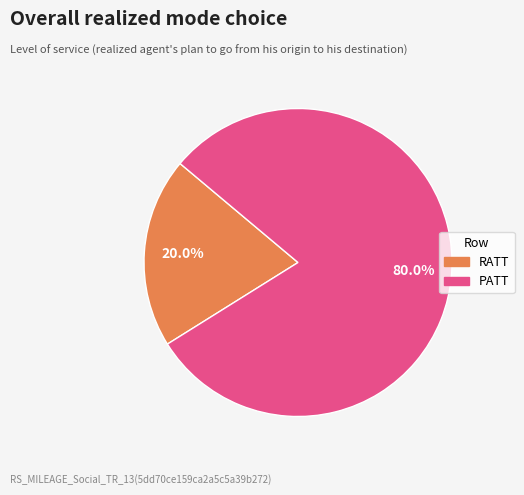

What is the largest slice in the pie chart?

PATT